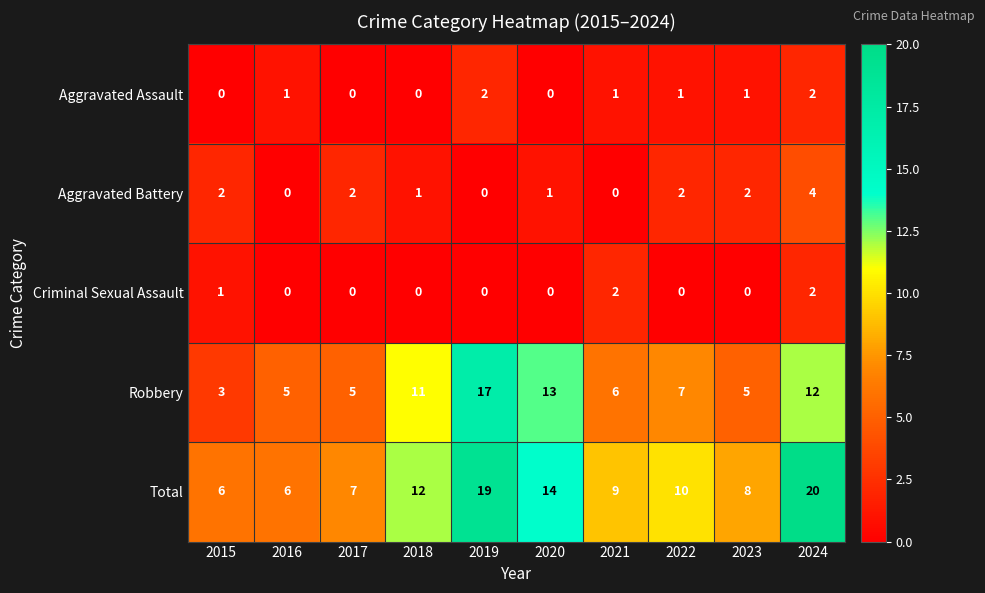

At 2015, list the series in order from smallest to largest.

Aggravated Assault, Criminal Sexual Assault, Aggravated Battery, Robbery, Total